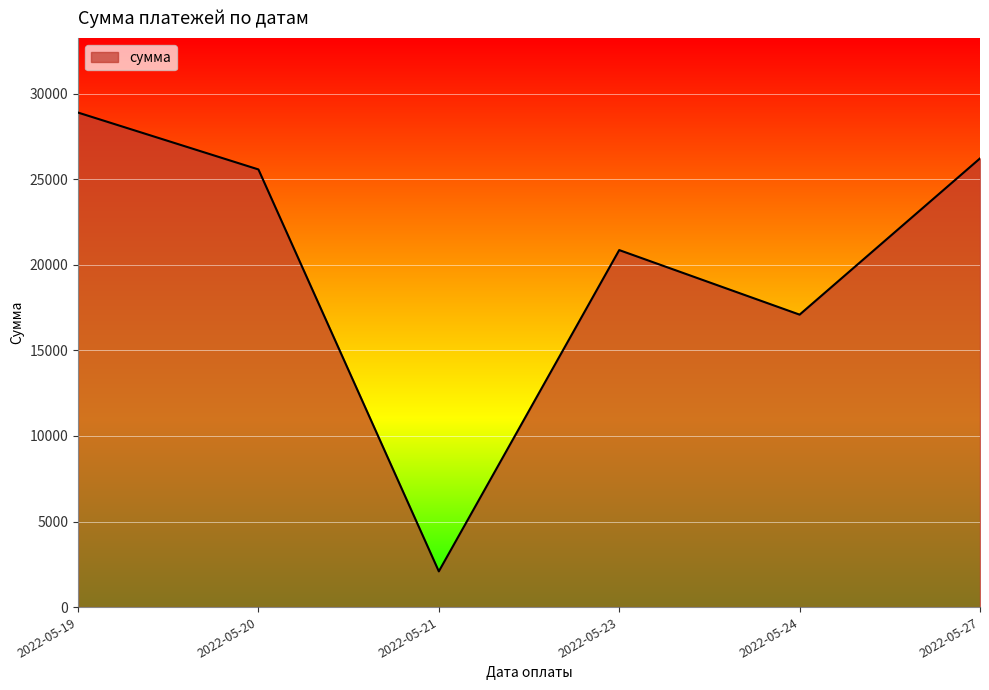

Count the number of data series in this chart.

1